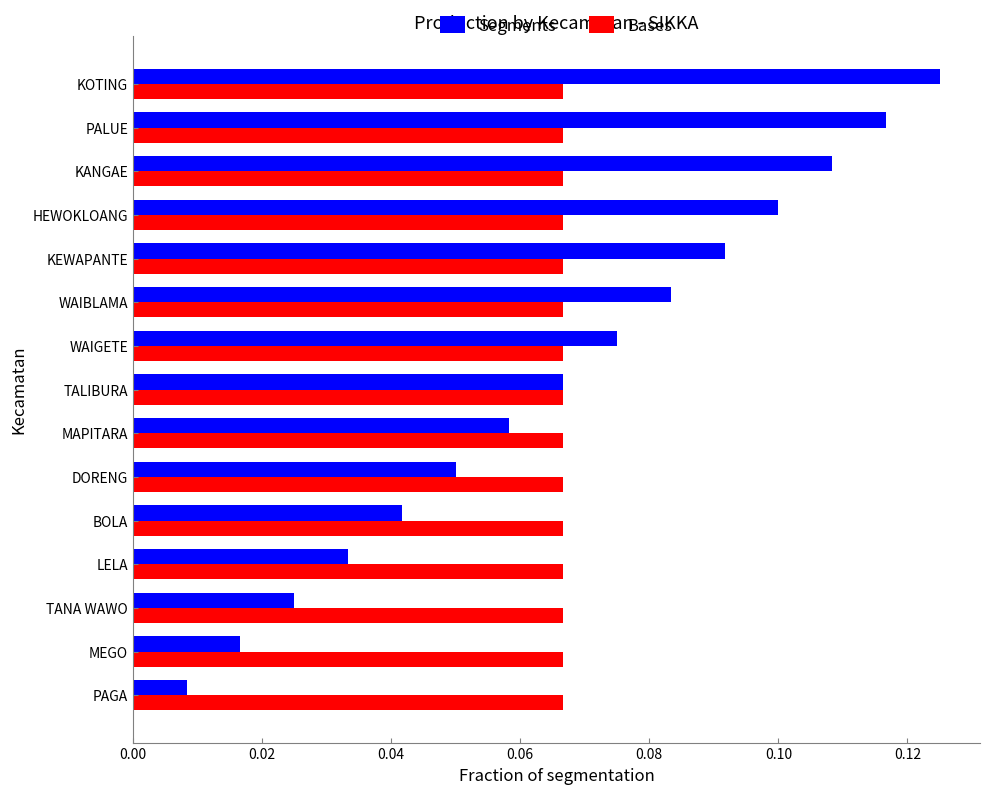

Rank the series by their maximum value, from lowest to highest.

Bases, Segments